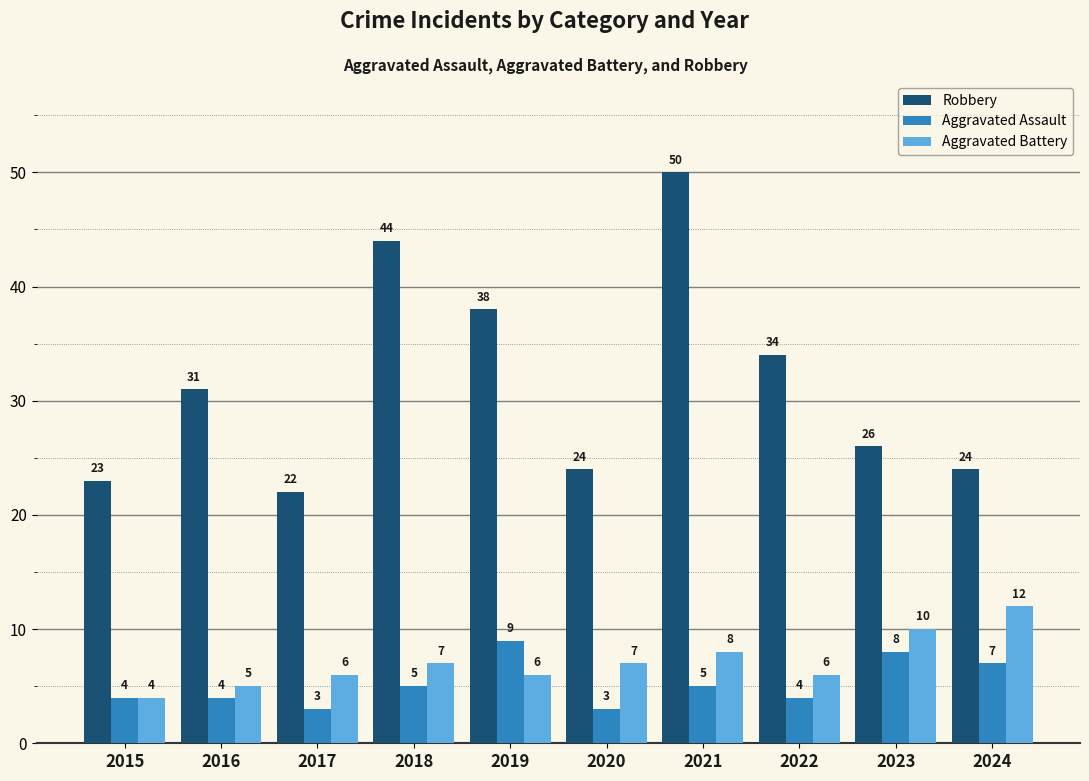

Which series has the largest total across all categories?

Robbery